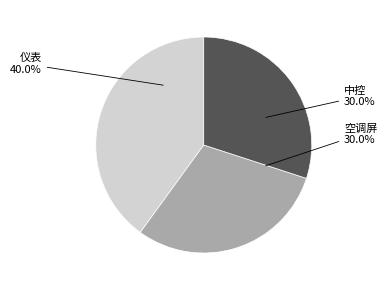

Is there any slice that represents more than half of the pie?

No